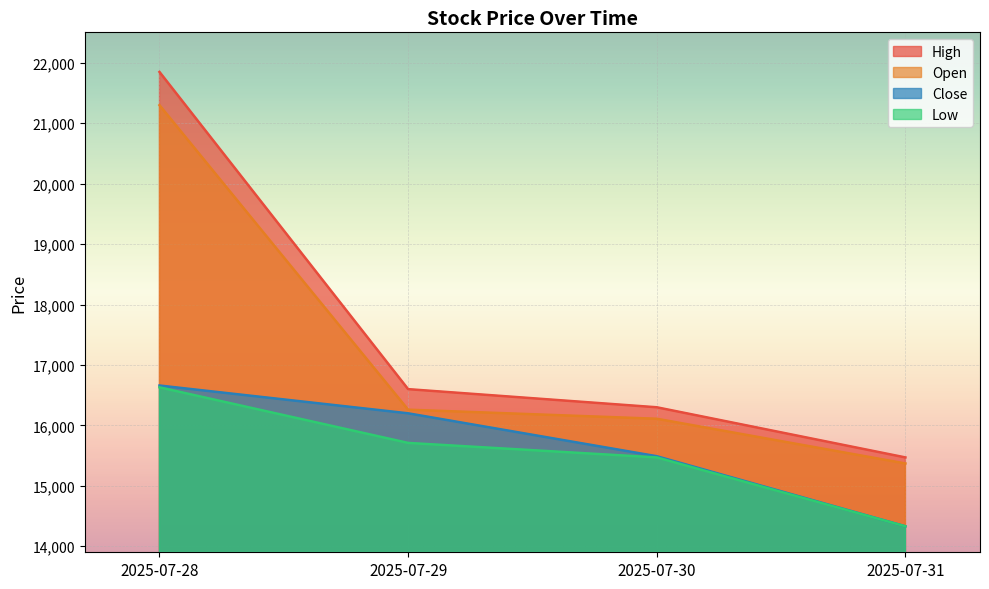

What is the value of the Open point at the 1st from the left?

21300